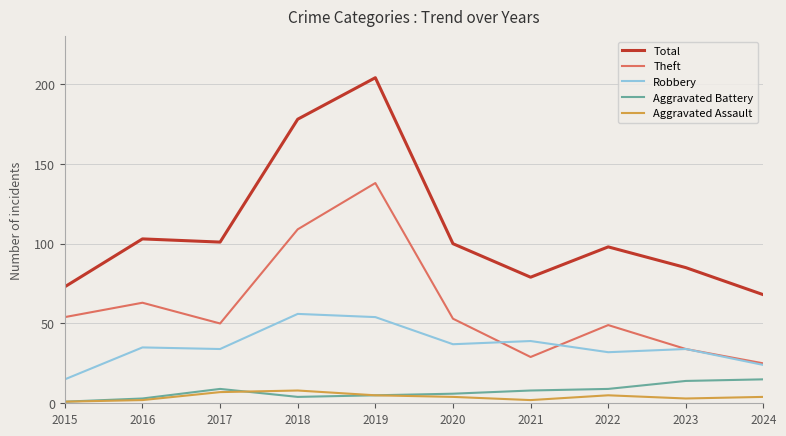

What is the maximum value for Aggravated Assault?

8